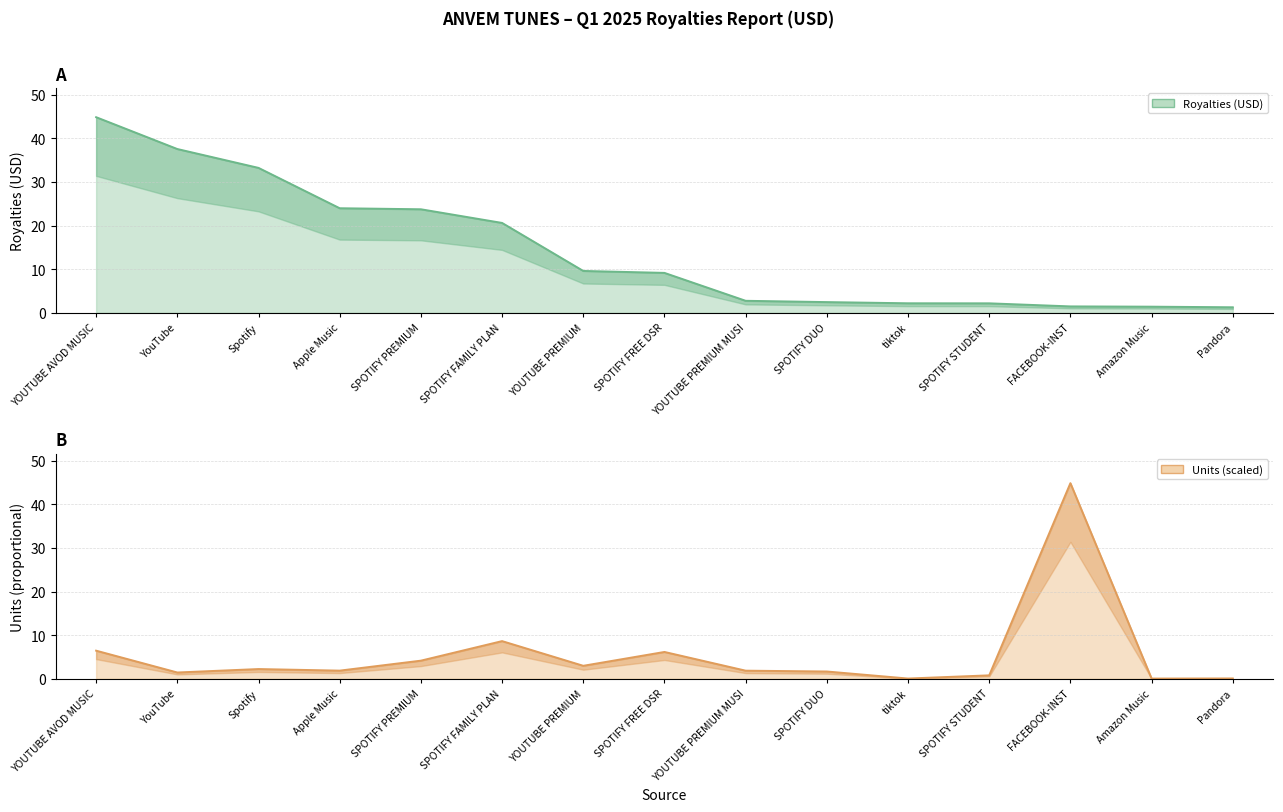

Which has a higher value, YOUTUBE PREMIUM MUSI or SPOTIFY STUDENT?

YOUTUBE PREMIUM MUSI